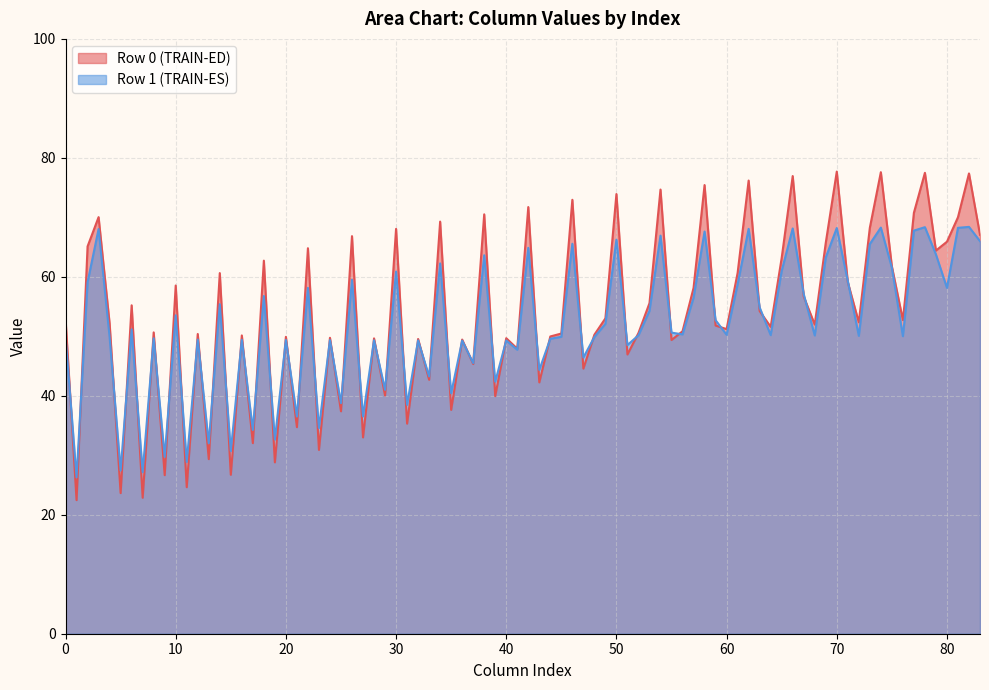

Is it true that Row 0 (TRAIN-ED) equals 58.5 at 10?

True